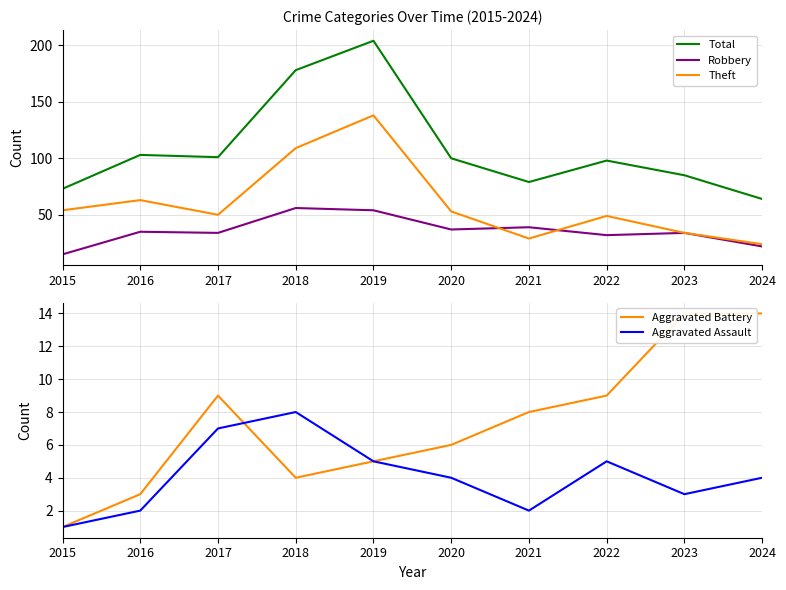

True or false: Aggravated Assault and Total cross at least once.

False